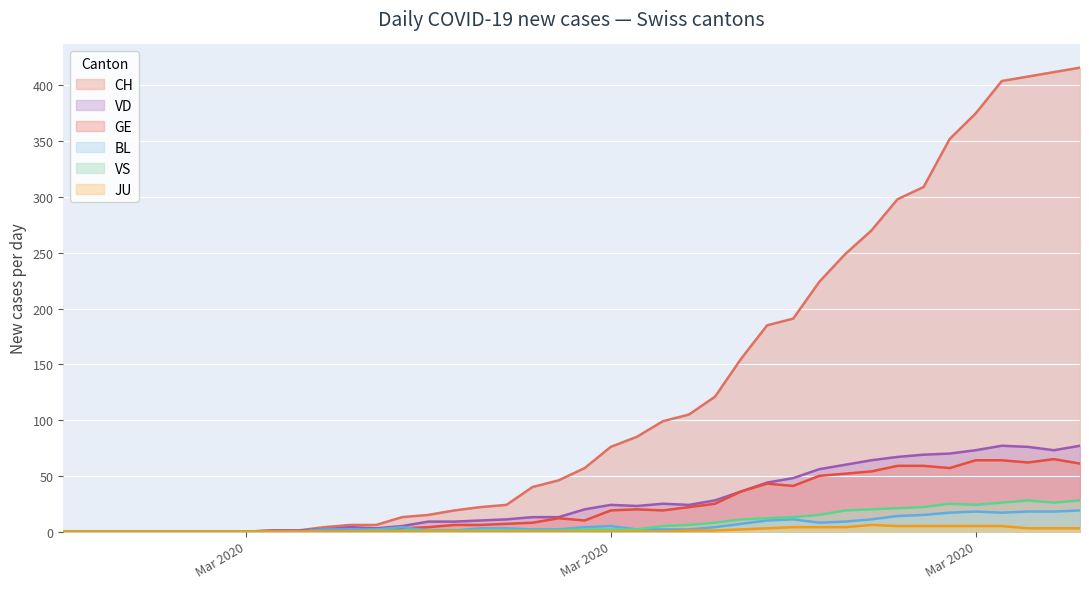

The VS series shows -18 at 2020-03-07. True or false?

False